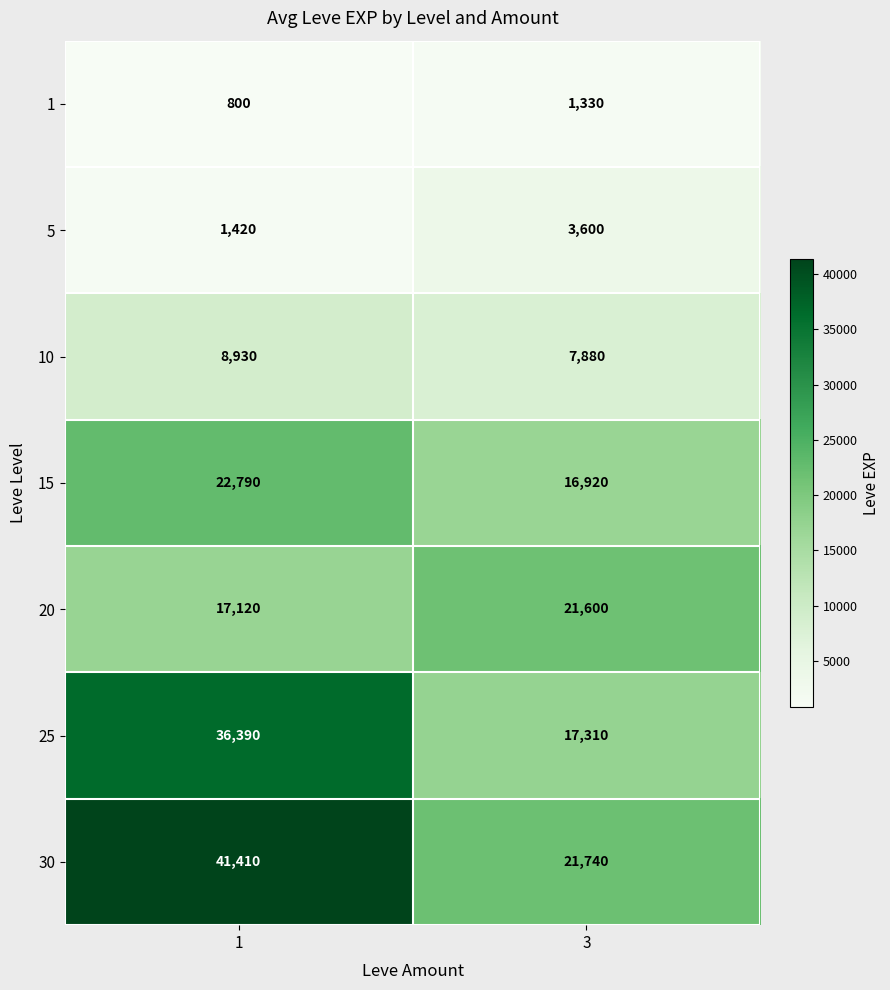

Reading right to left, transcribe all the data shown in this chart.

1: 1330	800
5: 3600	1420
10: 7880	8930
15: 16920	22790
20: 21600	17120
25: 17310	36390
30: 21740	41410